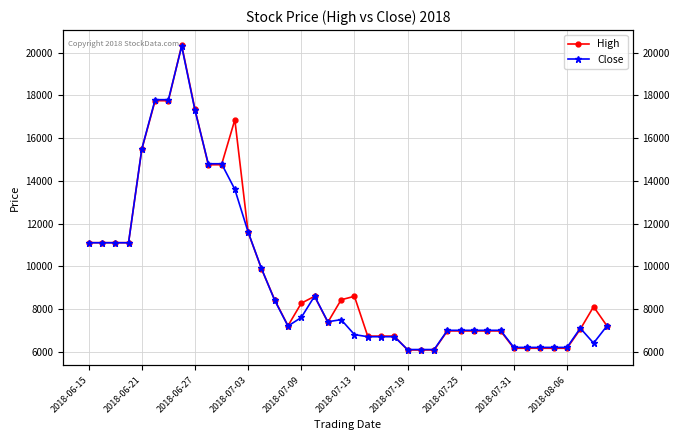

What is the smallest value displayed?

6079